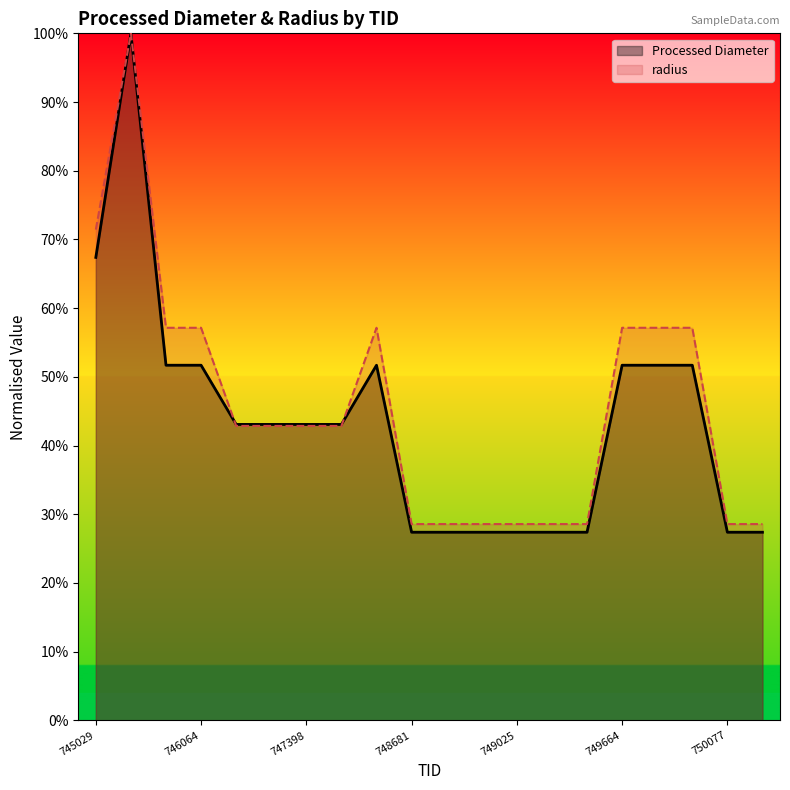

Which series has the largest total across all categories?

radius